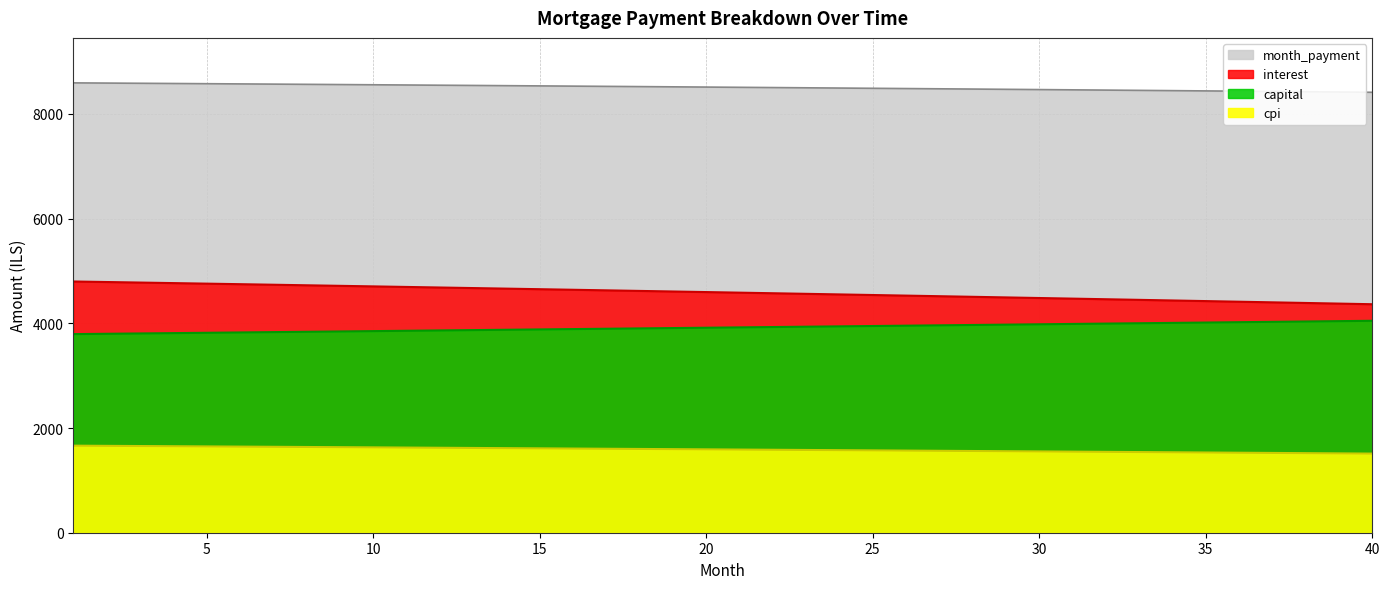

List the series in order of their peak value, highest first.

month_payment, interest, capital, cpi